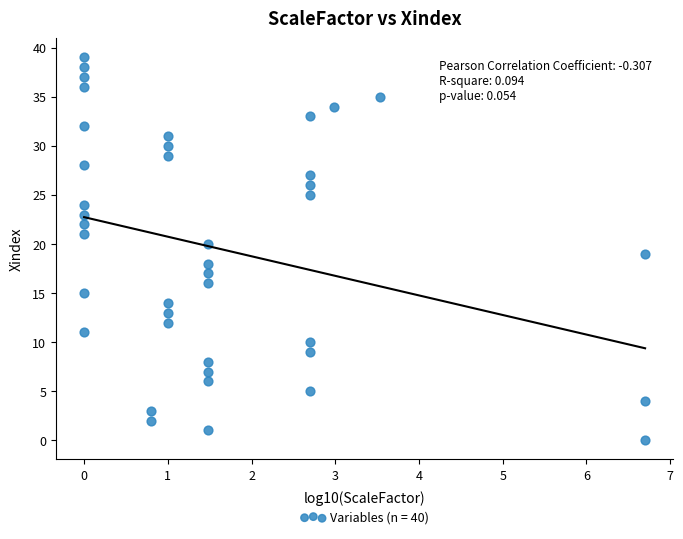

What is the range of Y values (max minus min)?

39